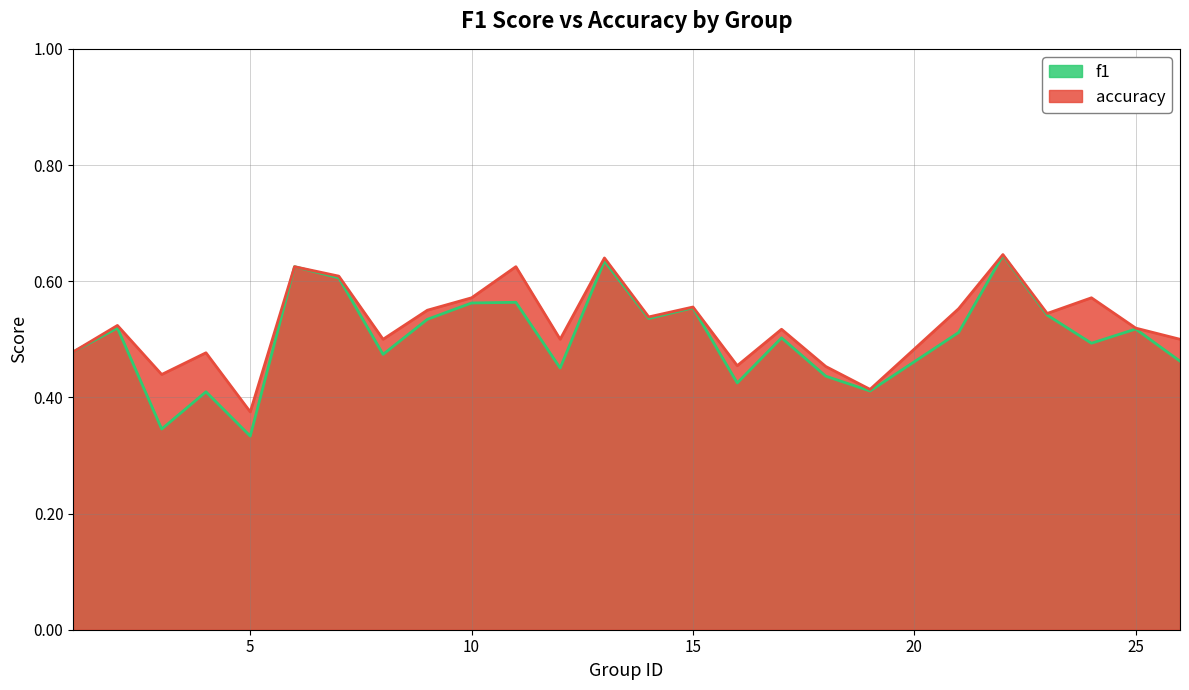

True or false: f1 and accuracy intersect in this chart.

False